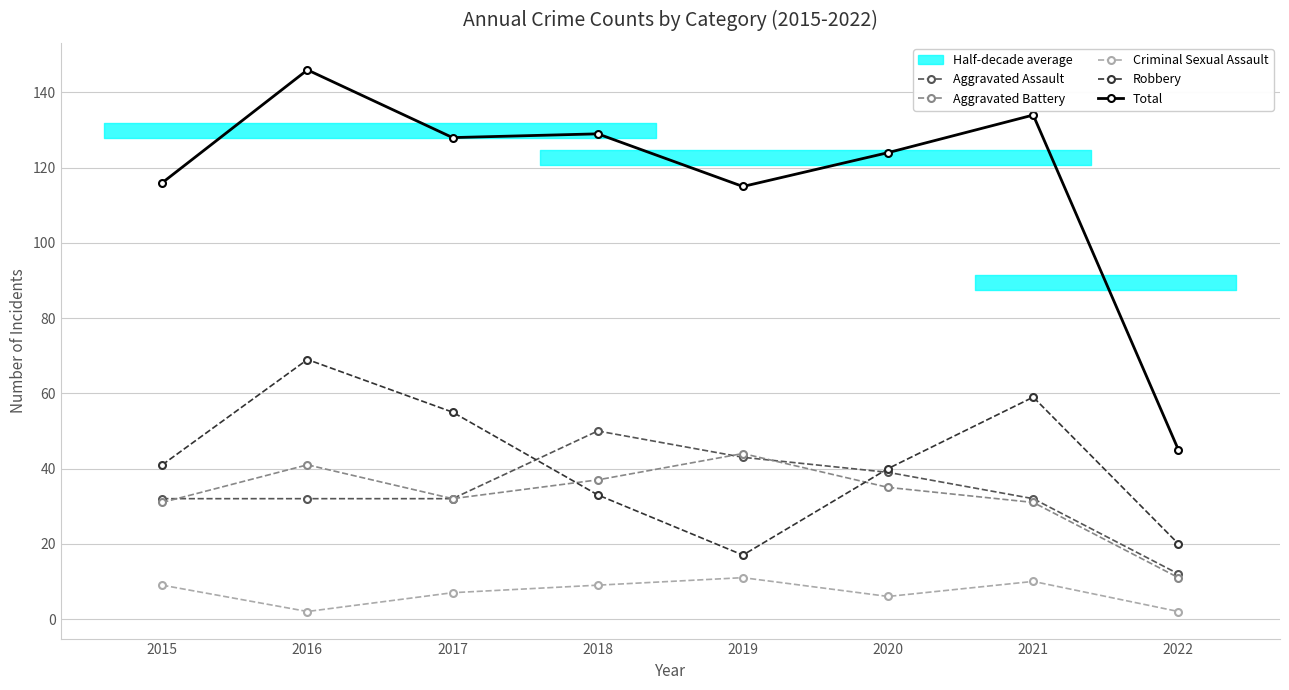

Is the value of Criminal Sexual Assault at 2020 greater than the value of Aggravated Assault at 2022?

No